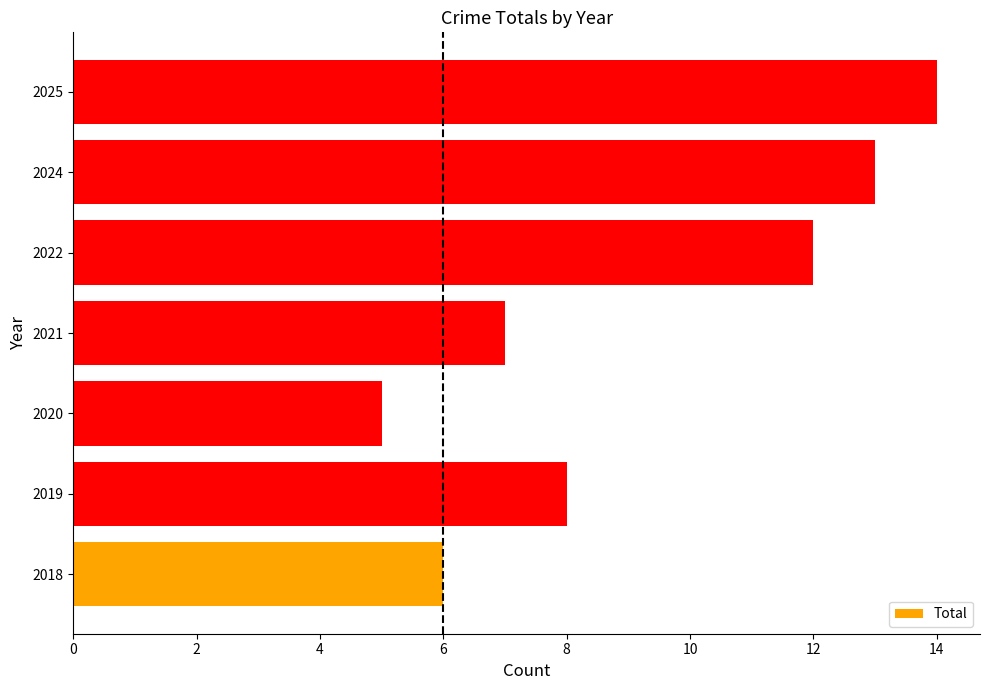

What is the average value?

9